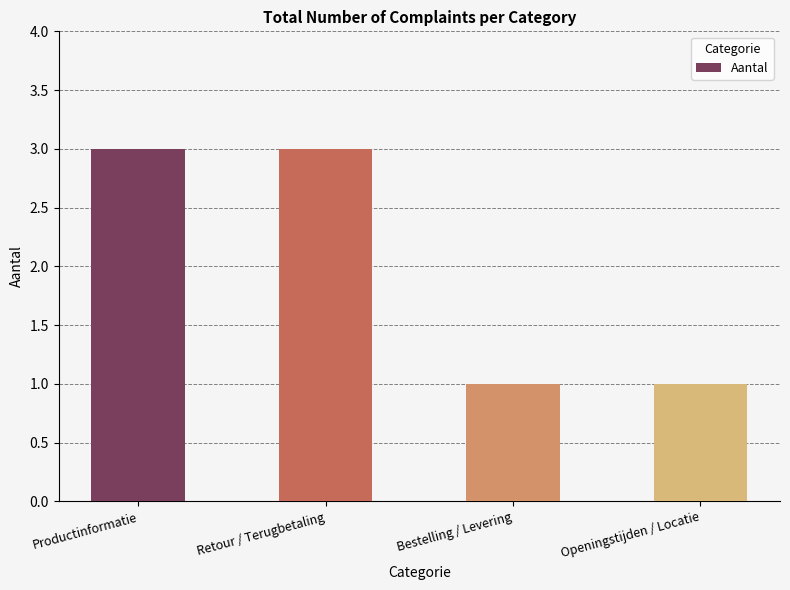

What is the difference between the maximum and minimum values?

2